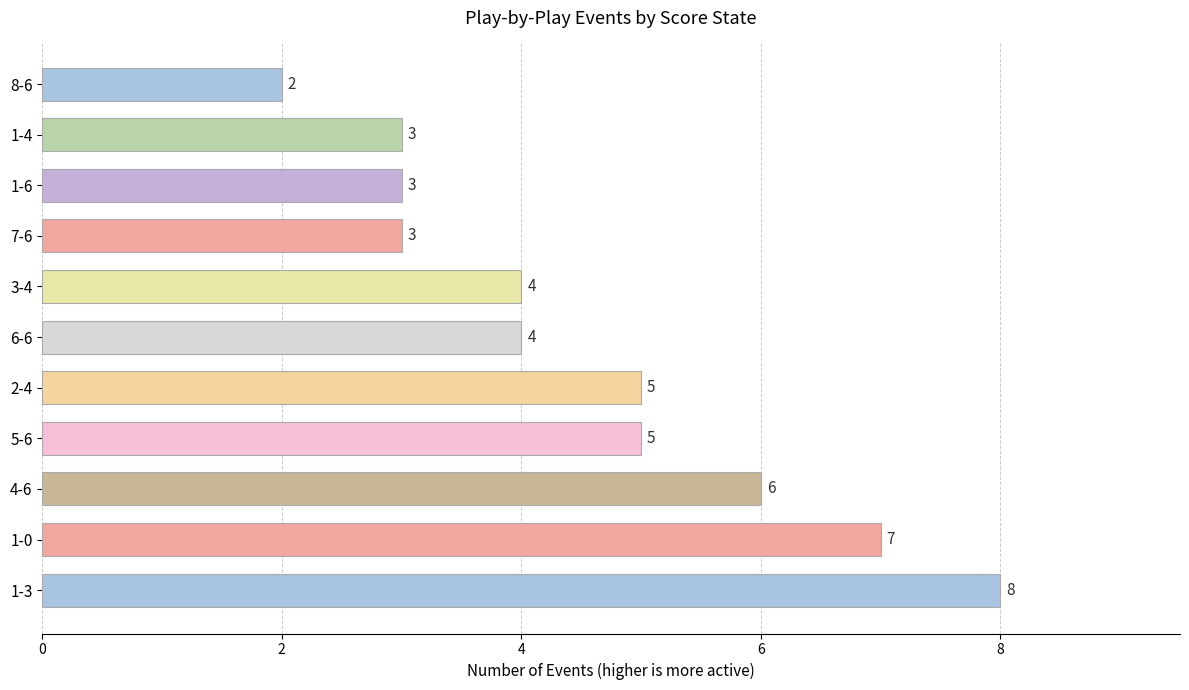

What is the approximate value at 1-4?

3